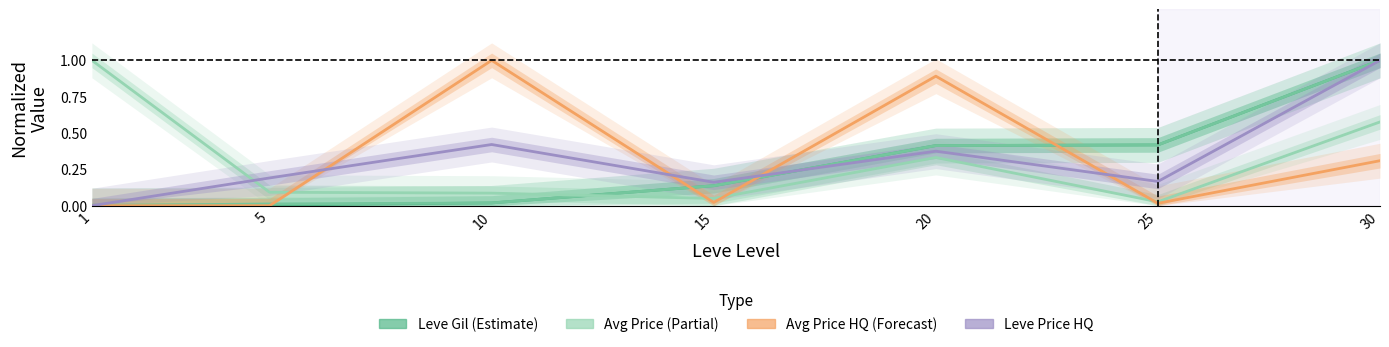

Reading right to left, list all the values displayed in this chart.

Leve Gil: 1.0	0.4	0.4	0.1	0.0	0.0	0.0
Leve EXP: 1.0	0.4	0.4	0.1	0.0	0.0	0.0
currentAveragePrice: 0.6	0.0	0.3	0.0	0.1	0.1	1.0
currentAveragePriceHQ: 0.3	0.0	0.9	0.0	1.0	0.0	0.0
LevePriceHQ: 1.0	0.2	0.4	0.2	0.4	0.2	0.0